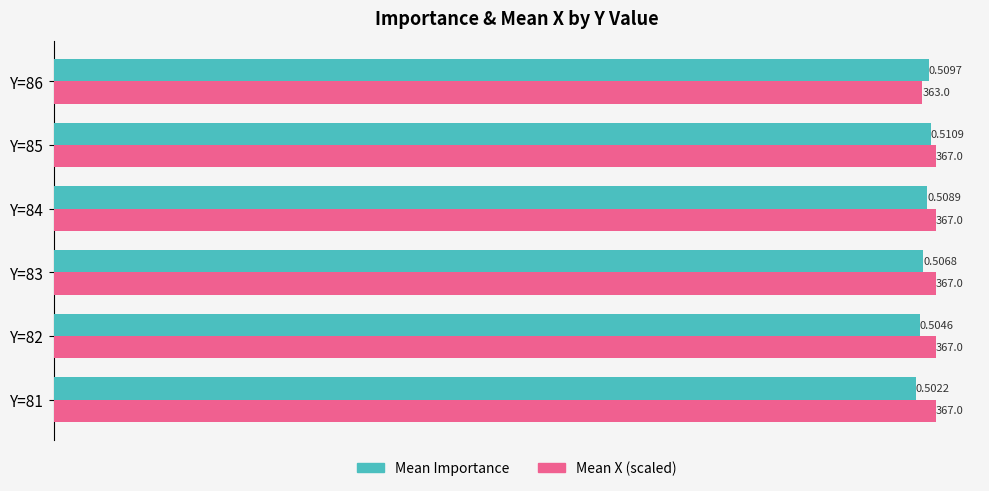

What are all the series names shown in the legend?

Mean Importance, Mean X (scaled)